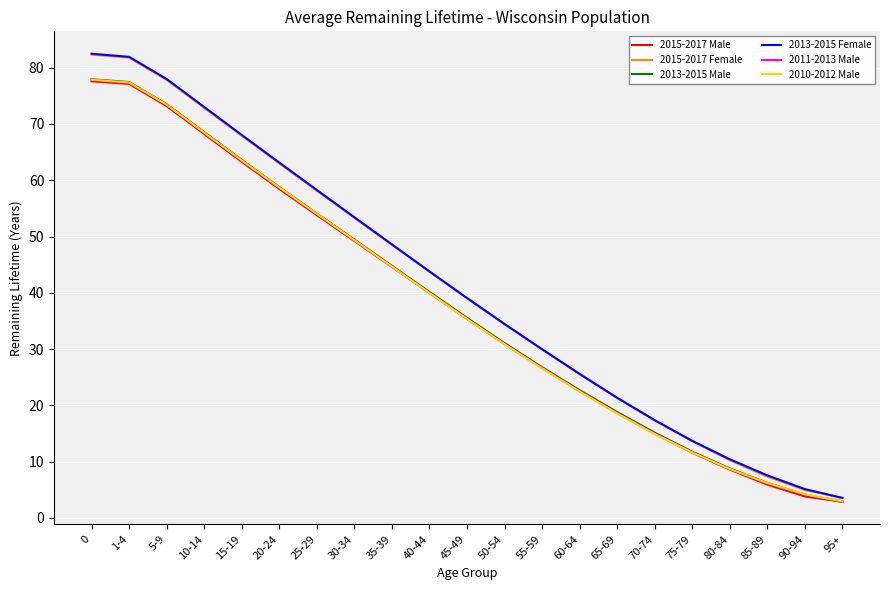

What position from the right is 90-94?

2